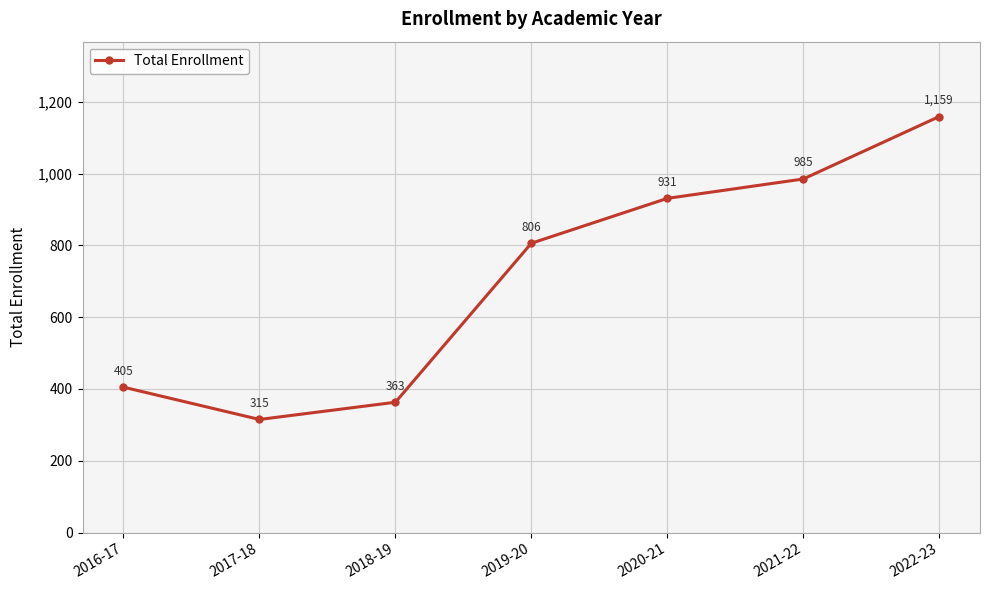

What is the smallest value displayed?

315